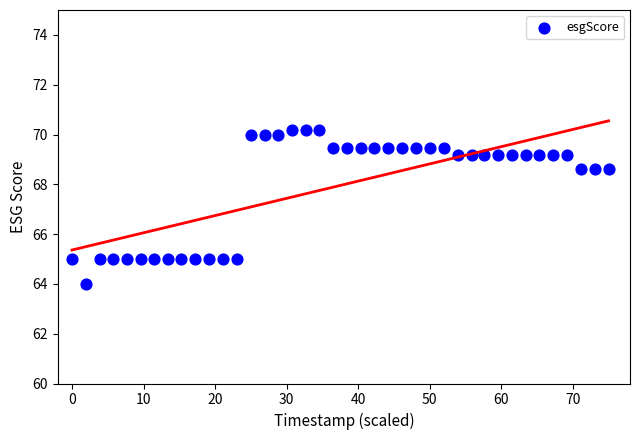

What is the range of Y values (max minus min)?

6.2